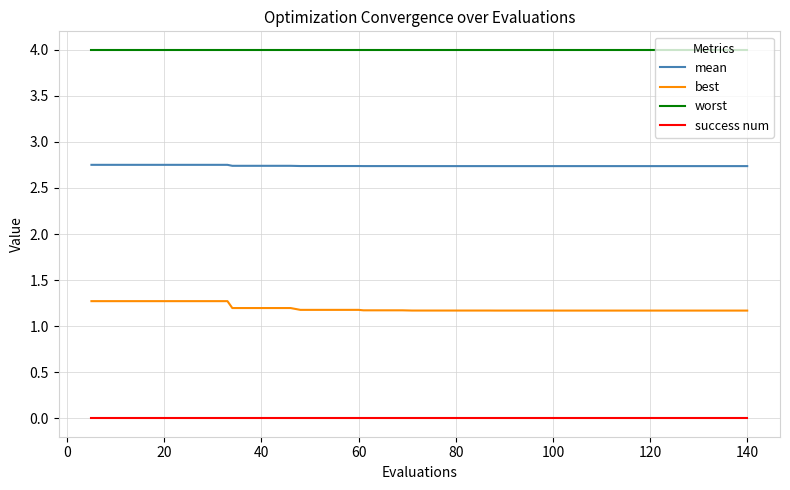

Which series has the widest spread of values?

best